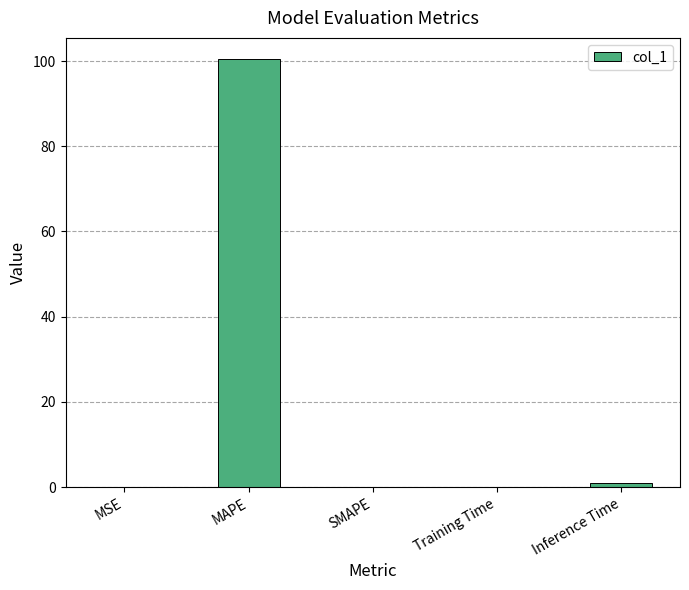

How many categories are shown in the chart?

5